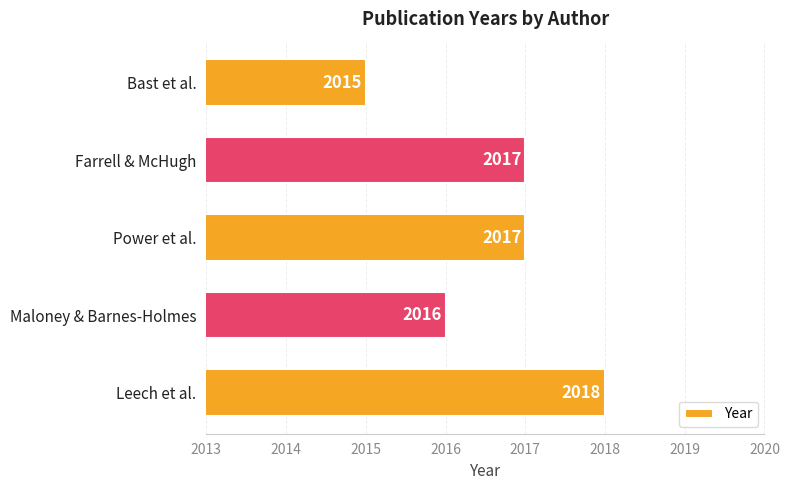

At which category does the chart reach its minimum across all series?

Bast et al.